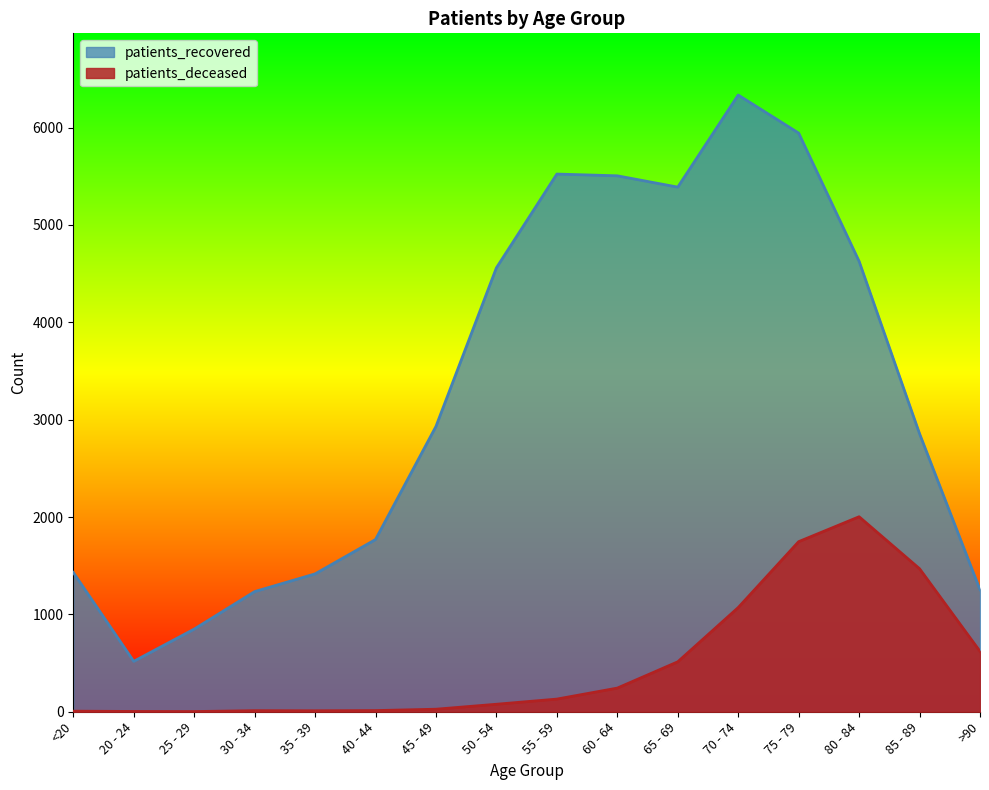

Between 70 - 74 and 80 - 84, which series saw the biggest shift?

patients_recovered